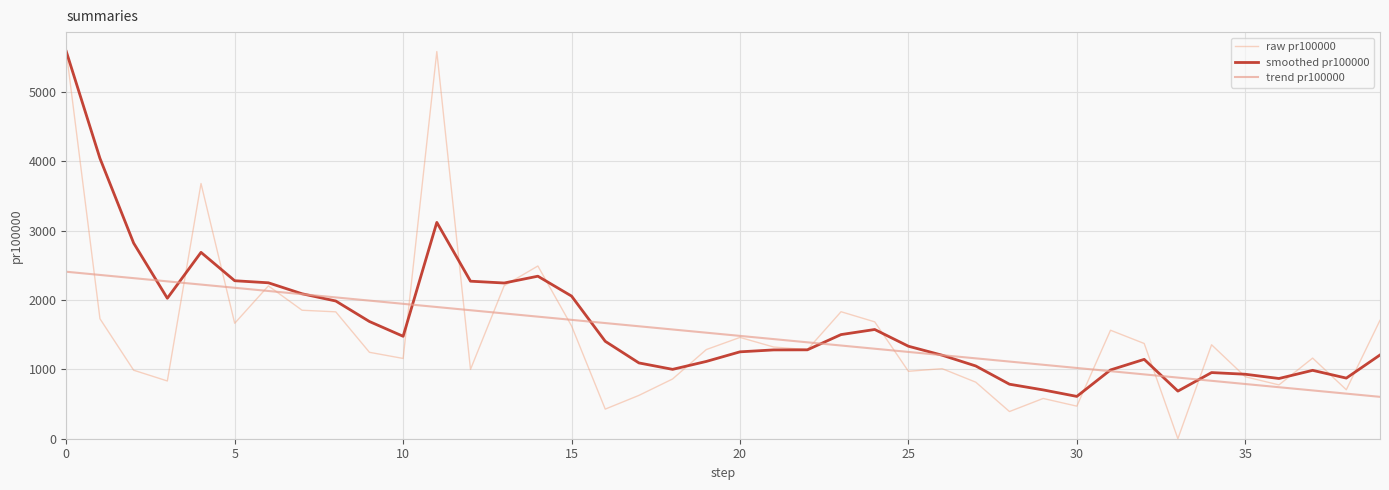

Does the chart display data point markers on the line(s)?

No